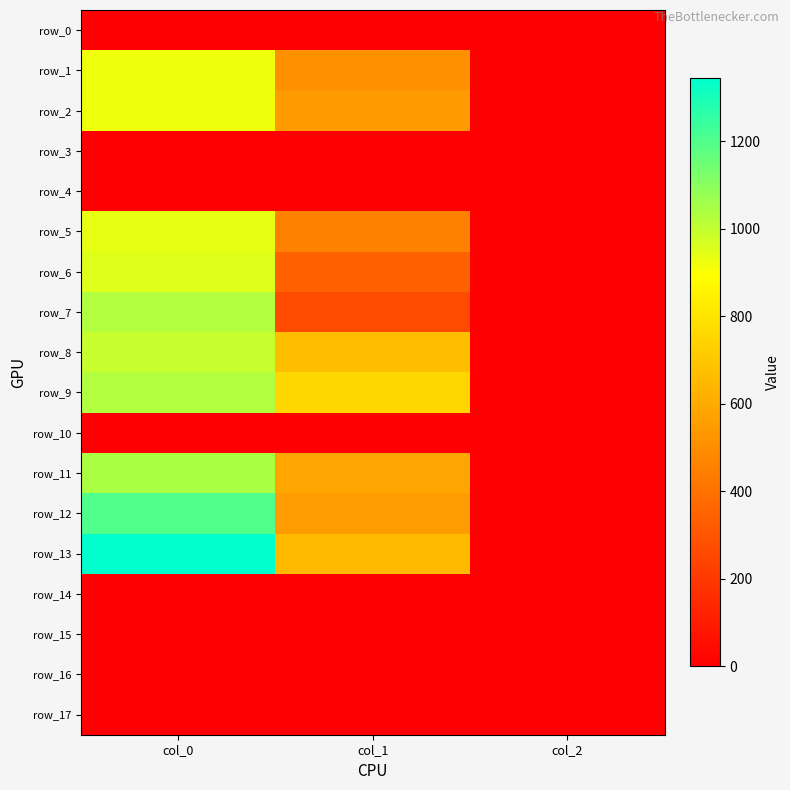

At which label does row_10 reach its minimum?

col_0